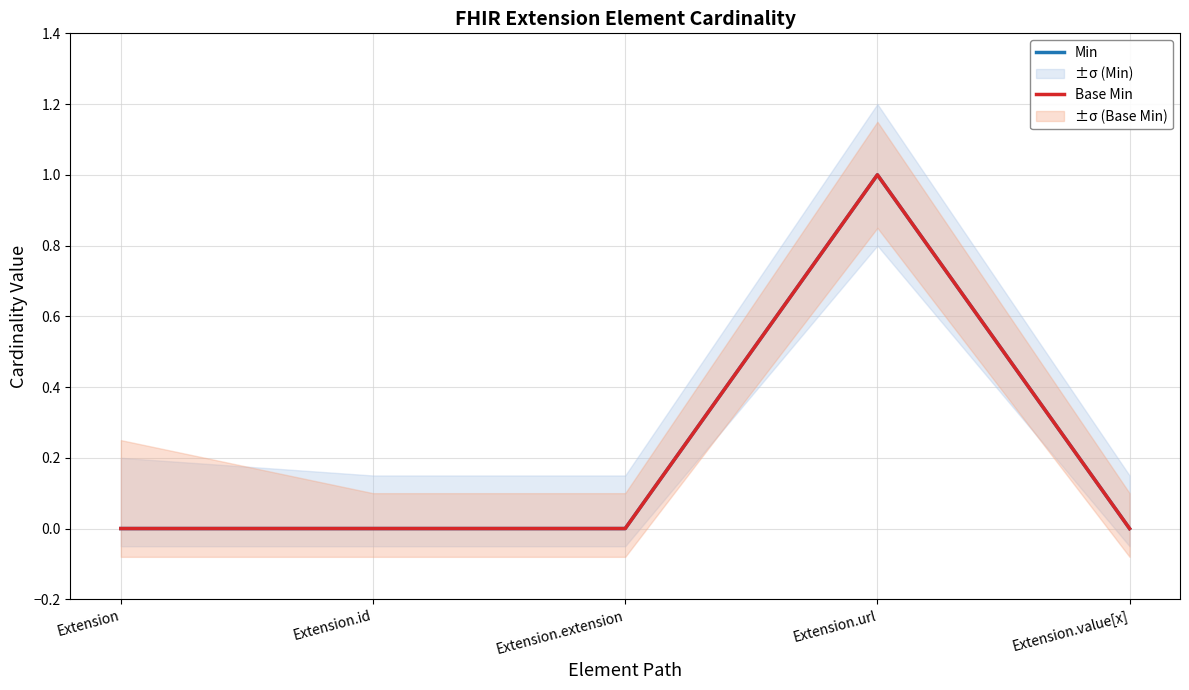

Which series changed the most between Extension.url and Extension.value[x]?

Min